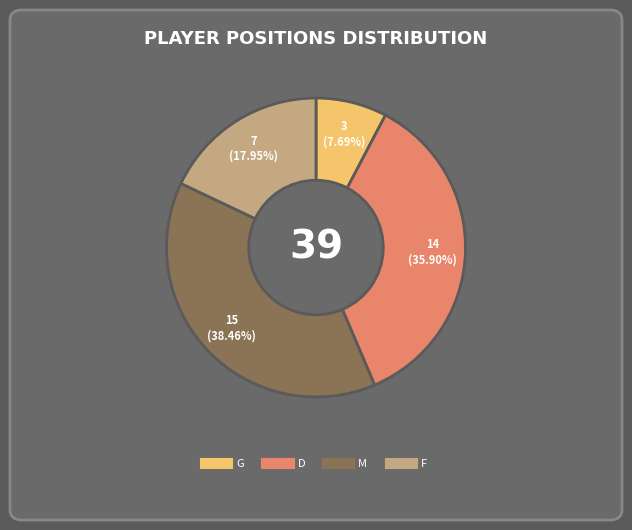

To the nearest percent, what is the average slice percentage?

25%